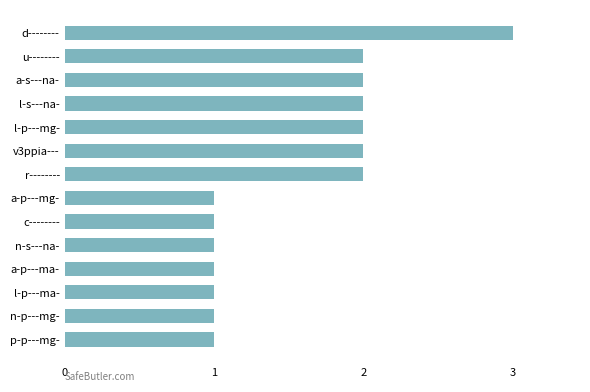

Count the values in the range 1 to 2.

13